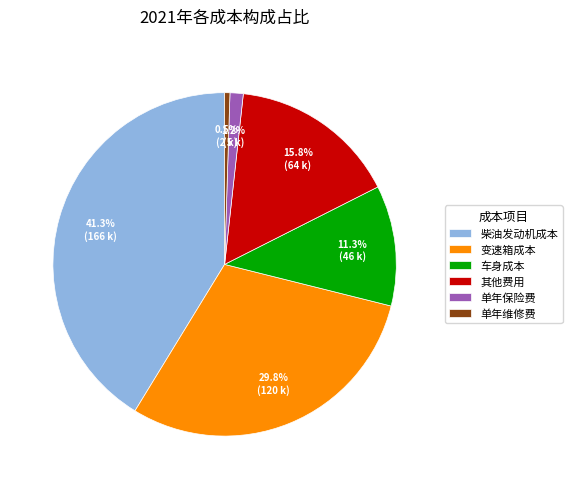

True or false: 柴油发动机成本 accounts for 41% of the total.

True